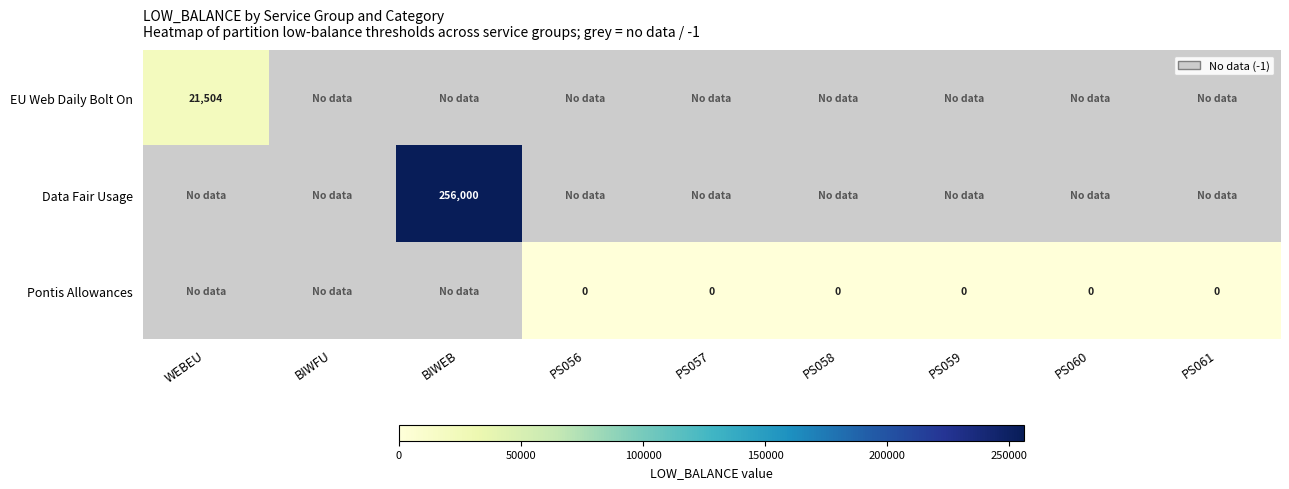

At how many categories does at least one series exceed 246272?

1